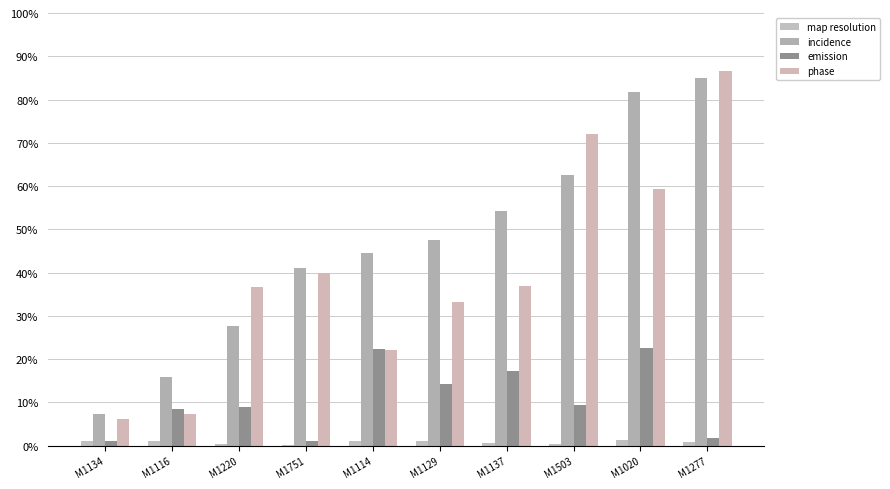

At which label does phase reach its peak?

M1277